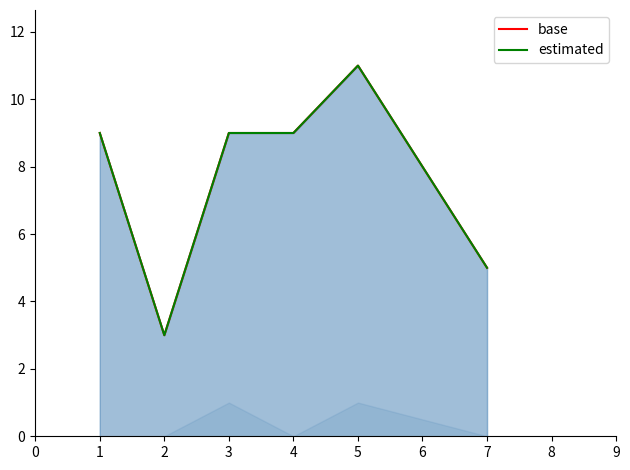

Which series changed the most between 3 and 7?

base